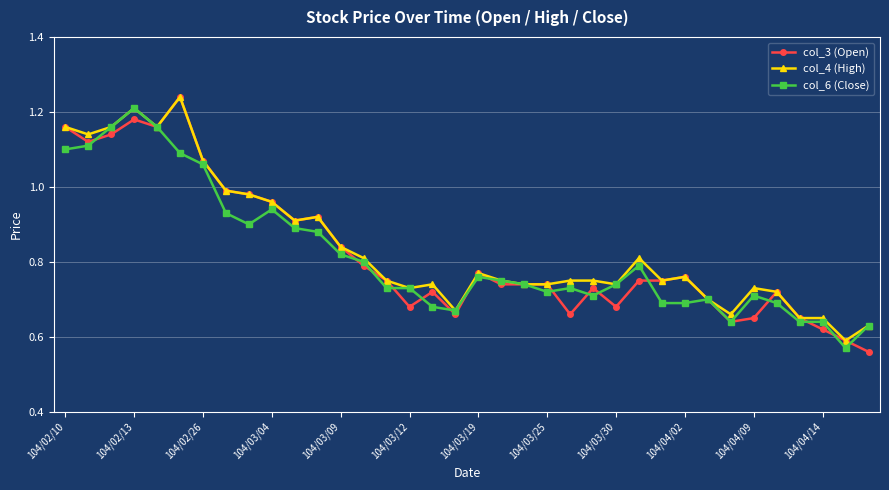

True or false: col_4 (High) has more than 0 interior local peaks.

True